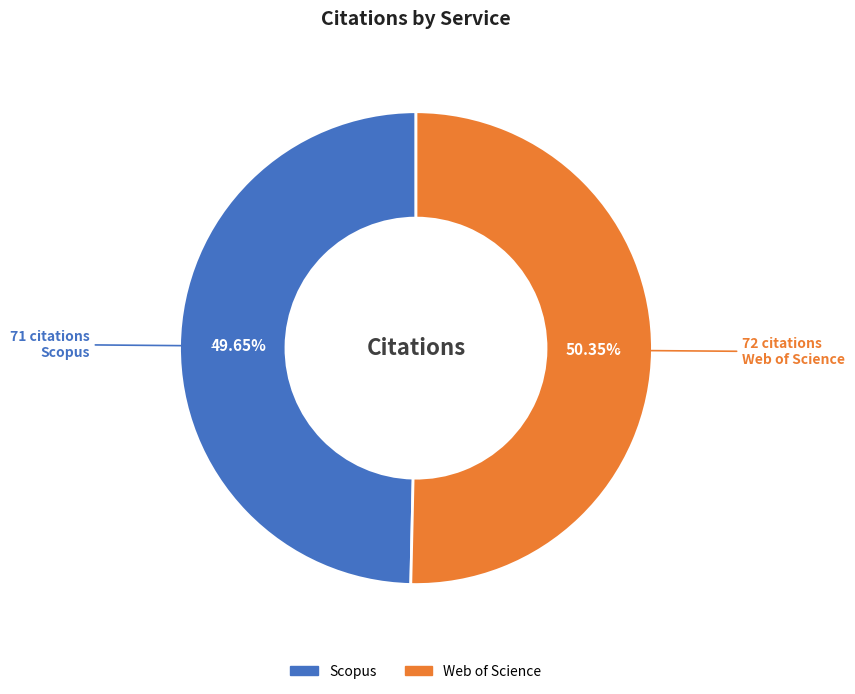

Which slice represents more than half of the pie?

Web of Science